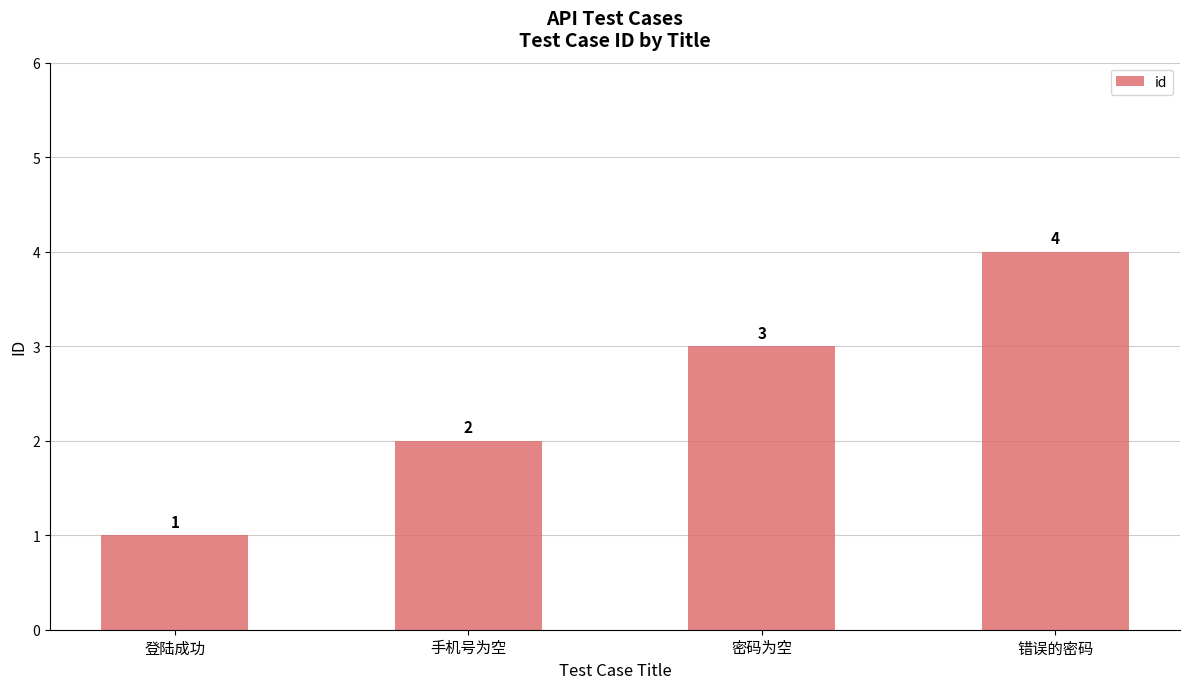

List the labels in order of value, largest first.

错误的密码, 密码为空, 手机号为空, 登陆成功